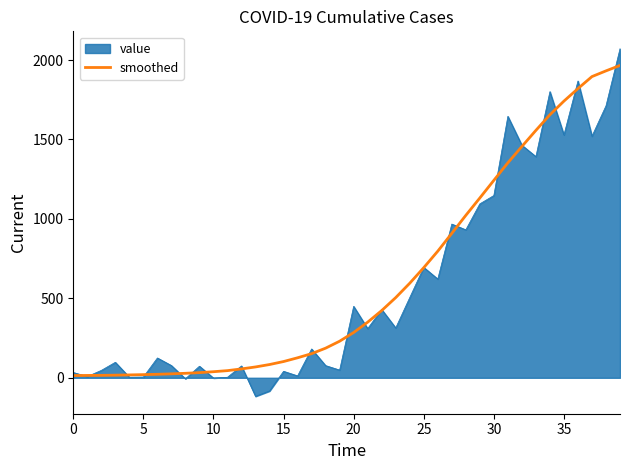

What is the minimum value shown in the chart?

-116.8